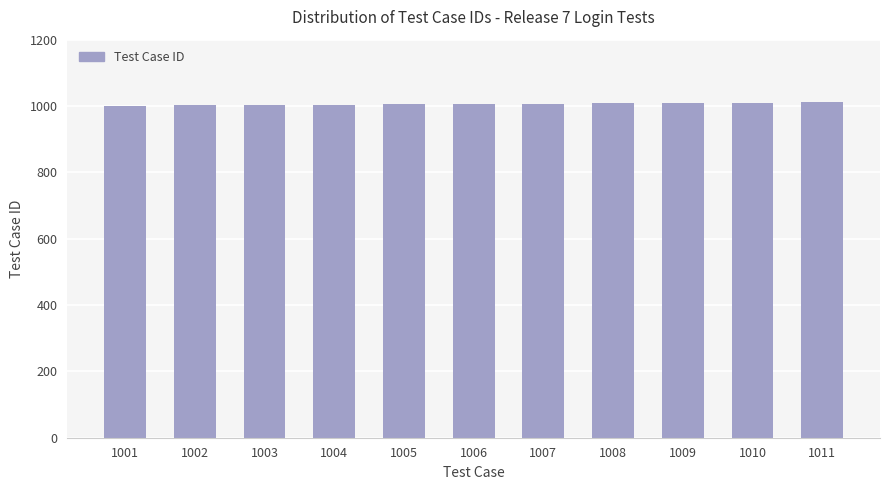

The value at 1011 is 558. True or false?

False